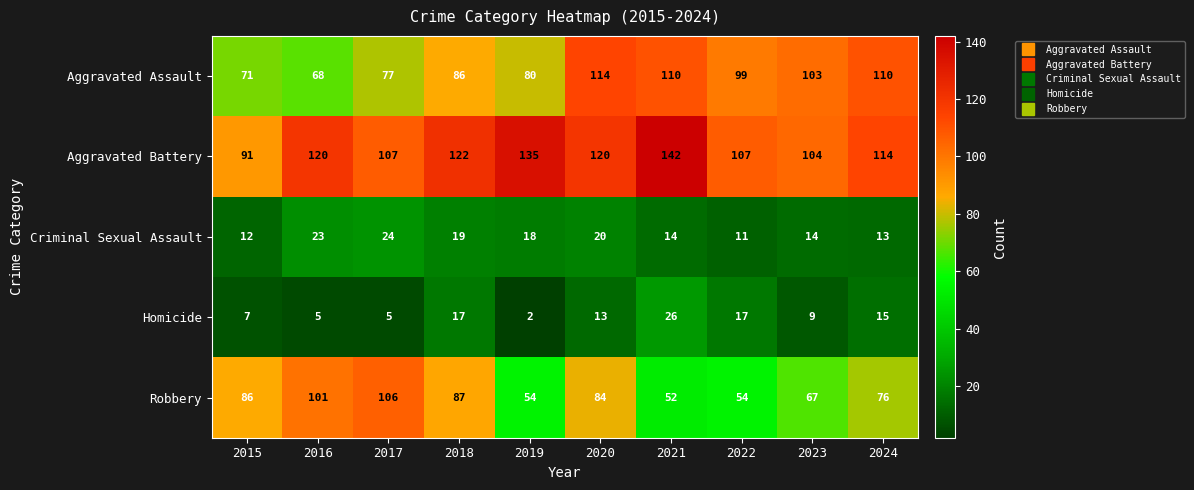

Between 2021 and 2023, which series saw the biggest shift?

Aggravated Battery